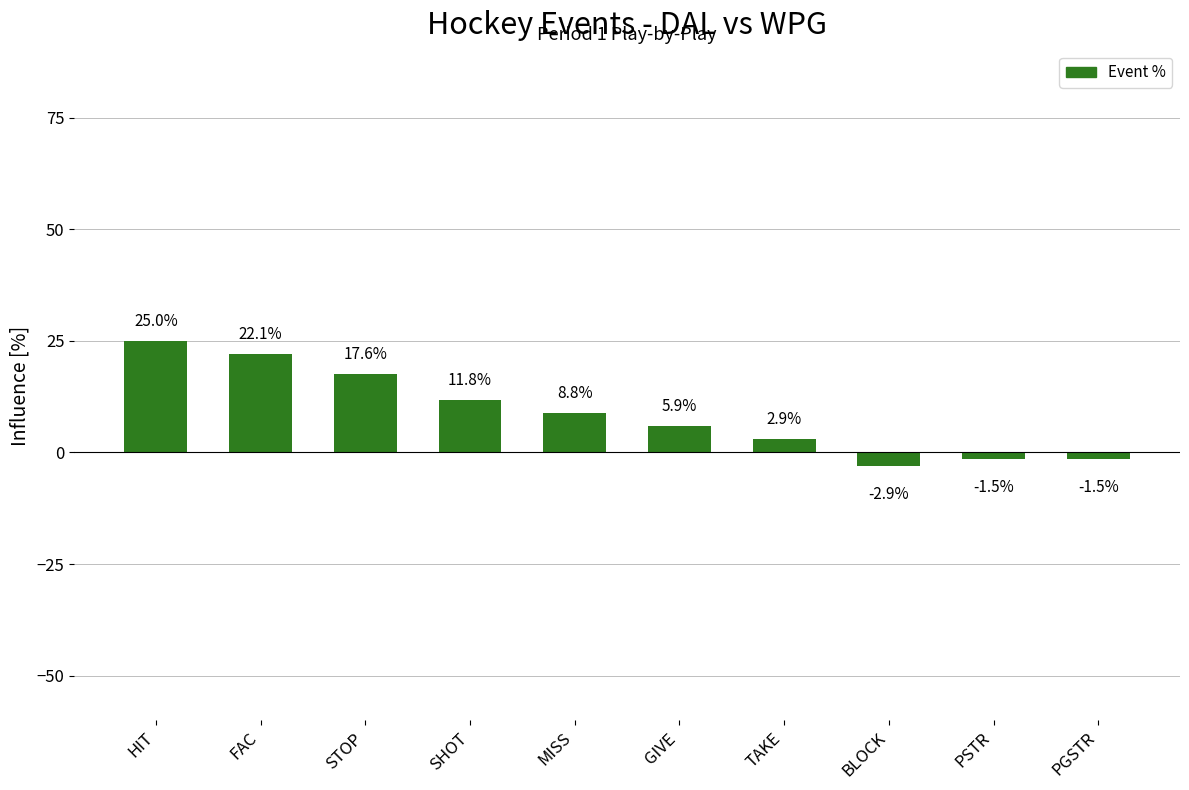

Does the chart contain any negative values?

Yes